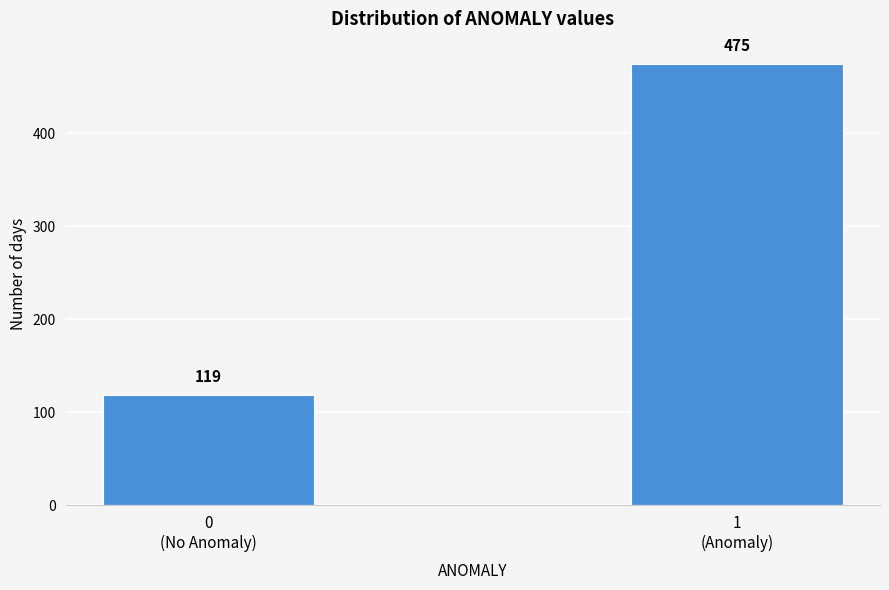

Reading right to left, list all the values displayed in this chart.

475	119